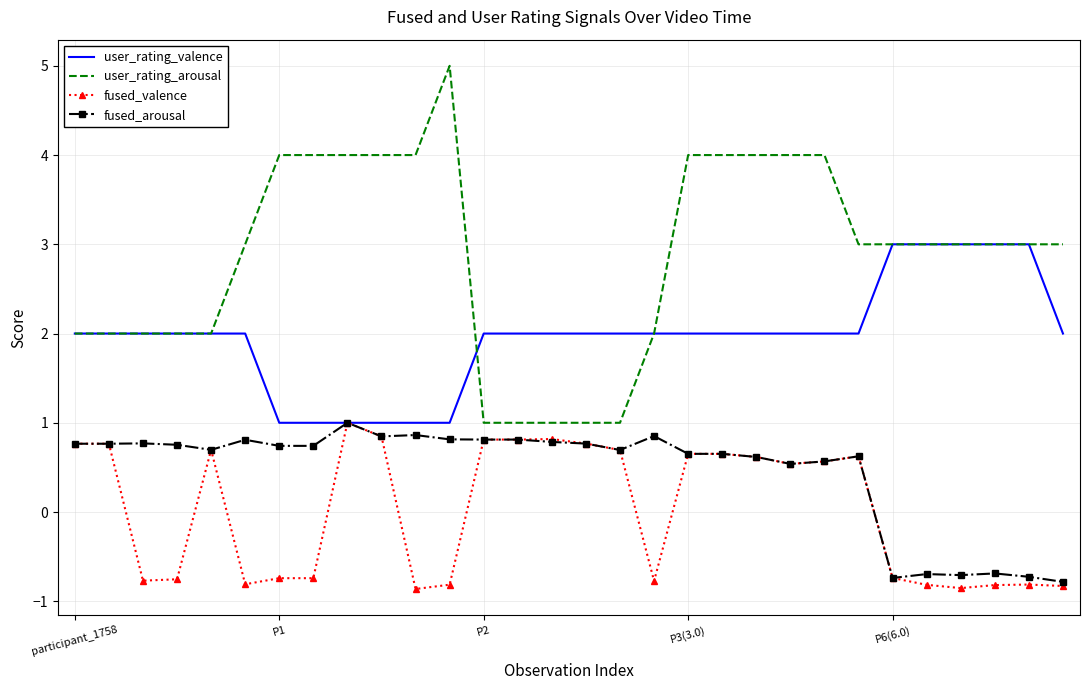

How many distinct data groups are displayed?

4